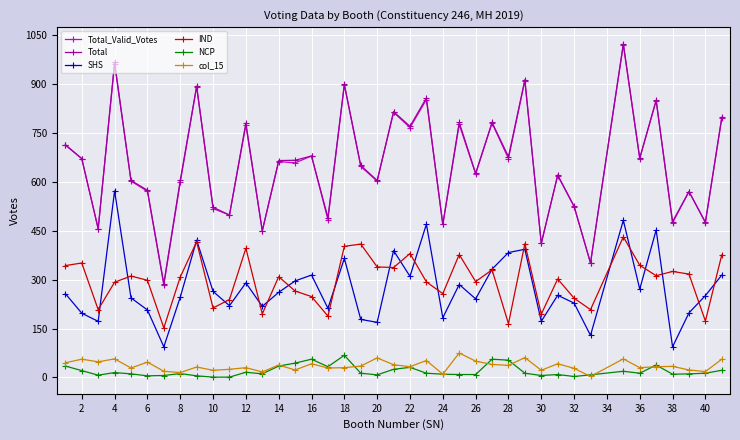

What is the maximum value for NCP?

68